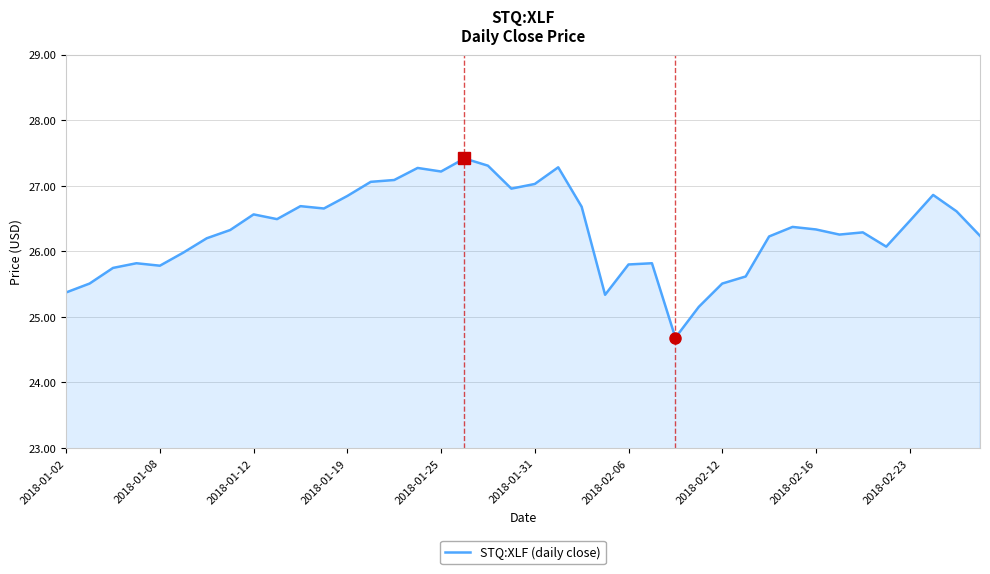

What is the difference between the maximum and minimum values?

2.7